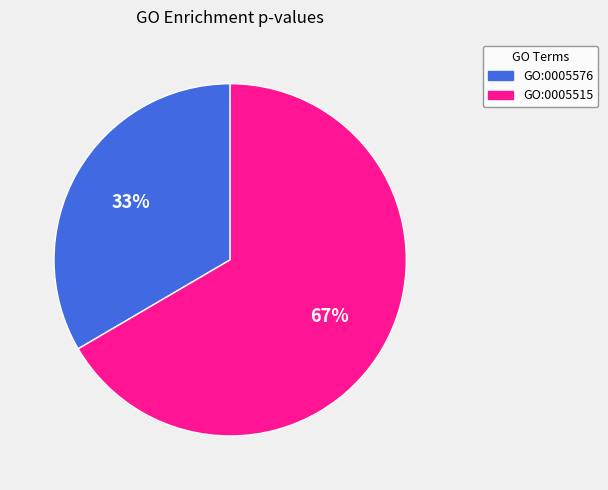

Is there a majority slice in this chart?

Yes